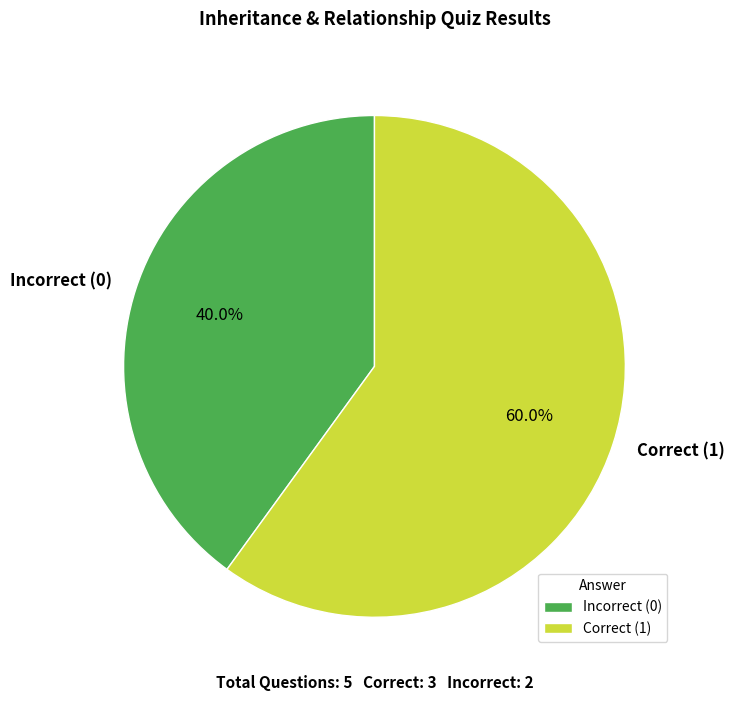

How many slices are in this pie chart?

2